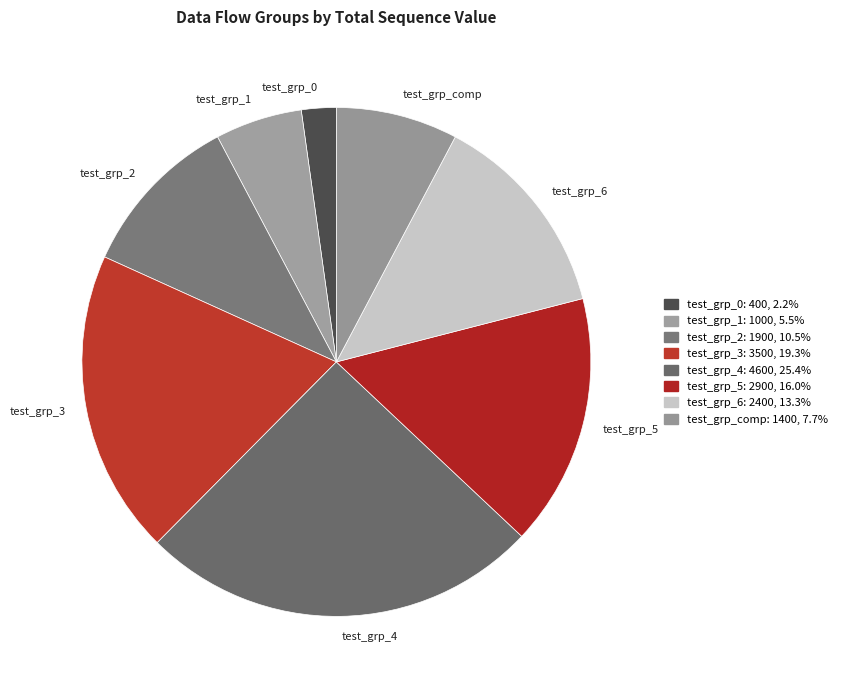

Does test_grp_0 represent more than half of the total?

No